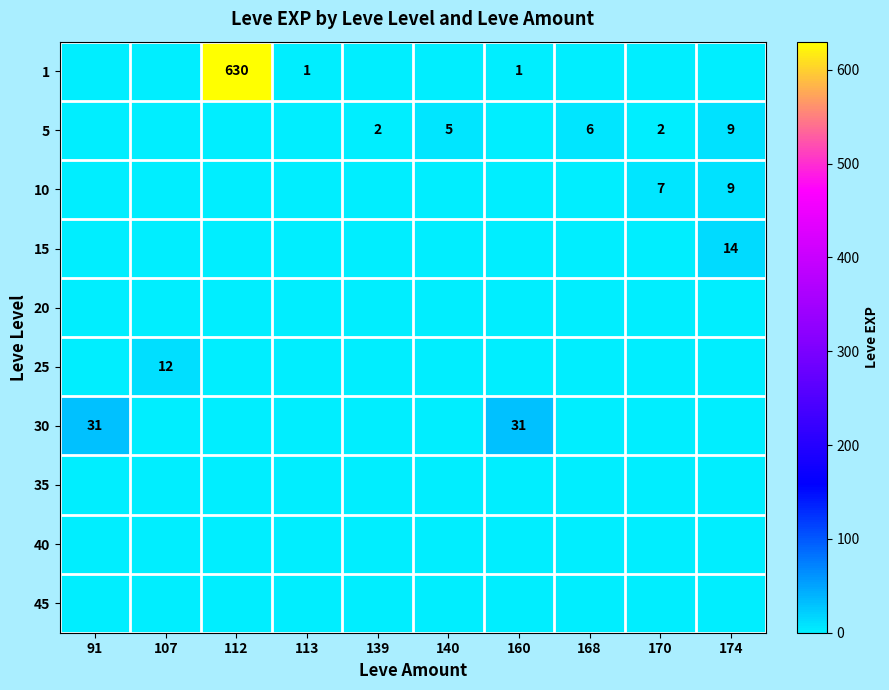

Is it true that 1 equals 1 at 113?

True